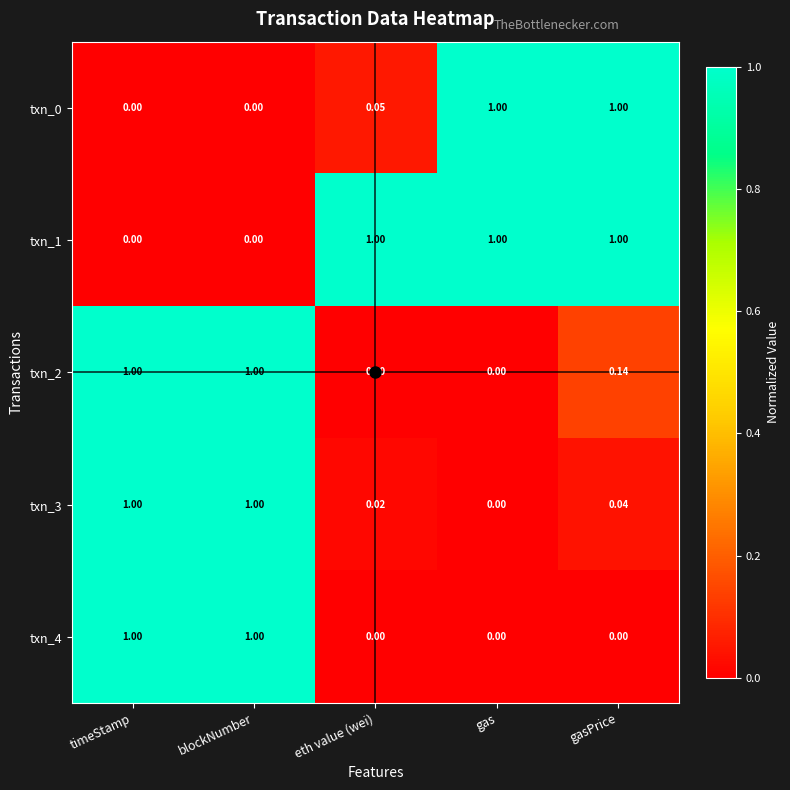

Is the value of txn_1 at gasPrice greater than the value of txn_2 at gas?

Yes